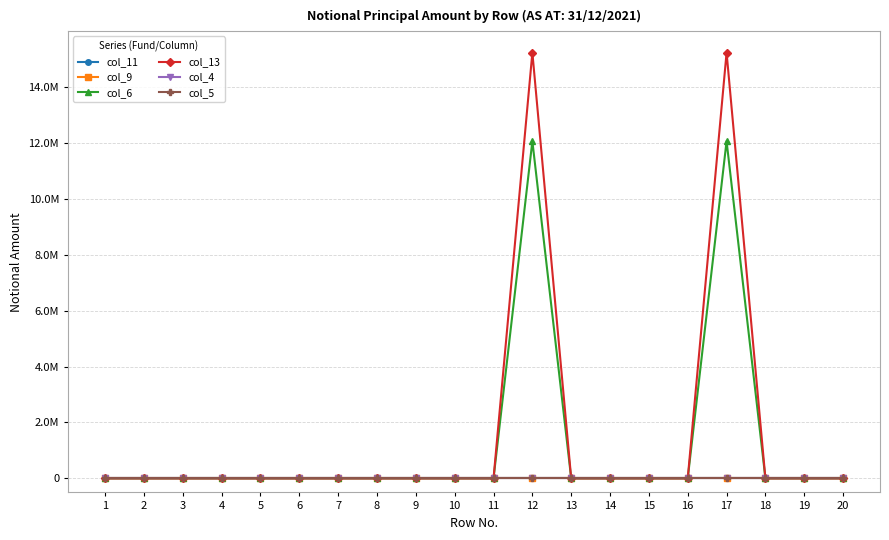

Which series has the largest range (max minus min)?

col_13